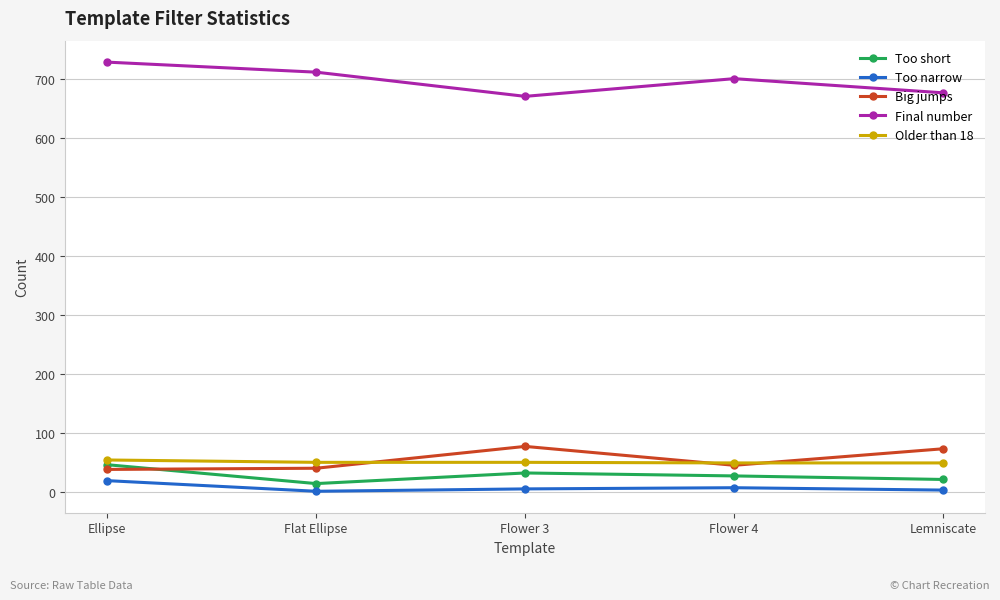

What is the highest value of the Too narrow series?

19